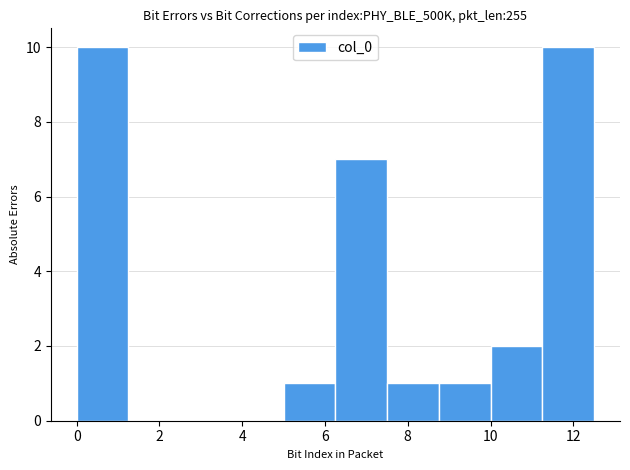

Reading left to right, list every bar in this chart as the range it spans on the x-axis followed by its height. Neither the bar edges nor the heights are printed on the chart, so give them approximately, as read against the axes.

0.0 to 1.2: 10
1.2 to 2.6: 0
2.6 to 3.8: 0
3.8 to 5.0: 0
5.0 to 6.2: 1
6.2 to 7.6: 7
7.6 to 8.8: 1
8.8 to 10.0: 1
10.0 to 11.2: 2
11.2 to 12.6: 10